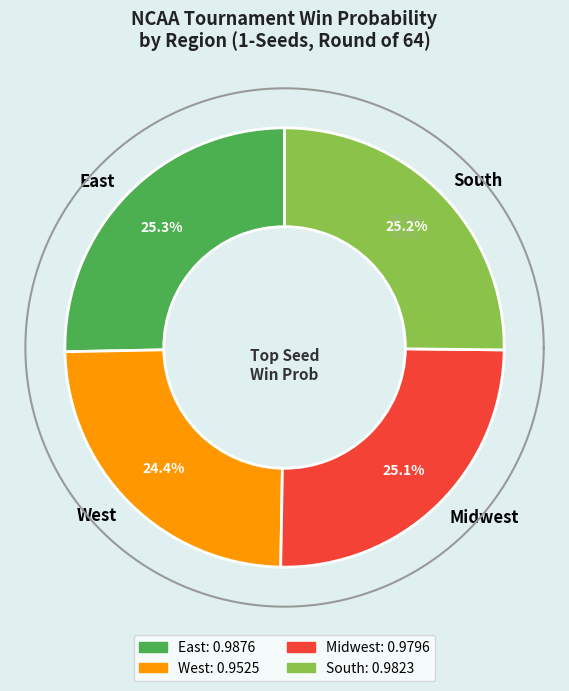

What portion of the pie excludes East?

74.7%